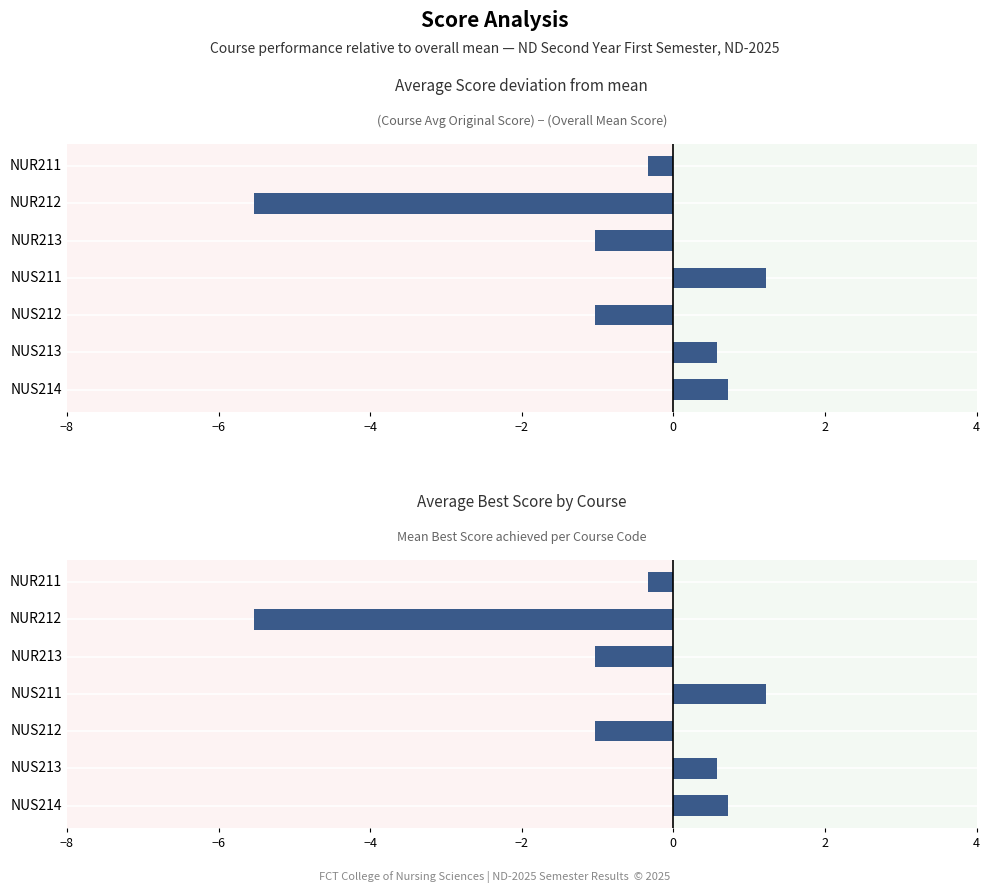

Is the value of Score at NUS211 greater than the value of Best Score Δ at NUR213?

Yes